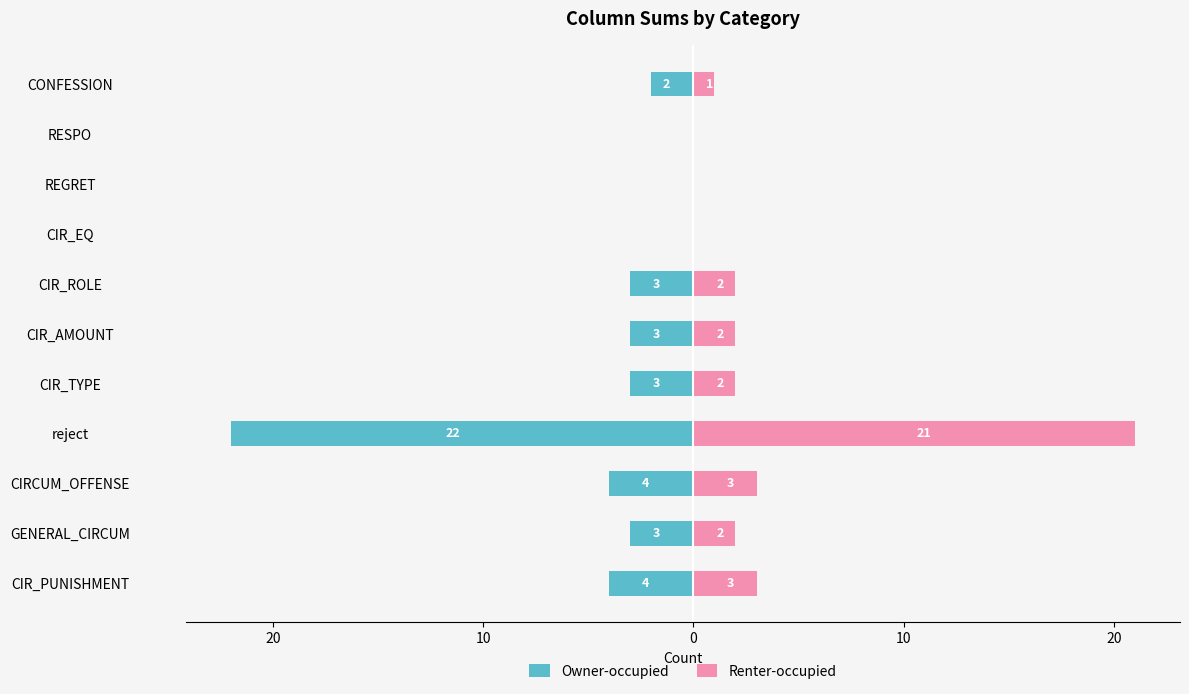

Rank the series at RESPO from lowest to highest value.

Owner-occupied, Renter-occupied